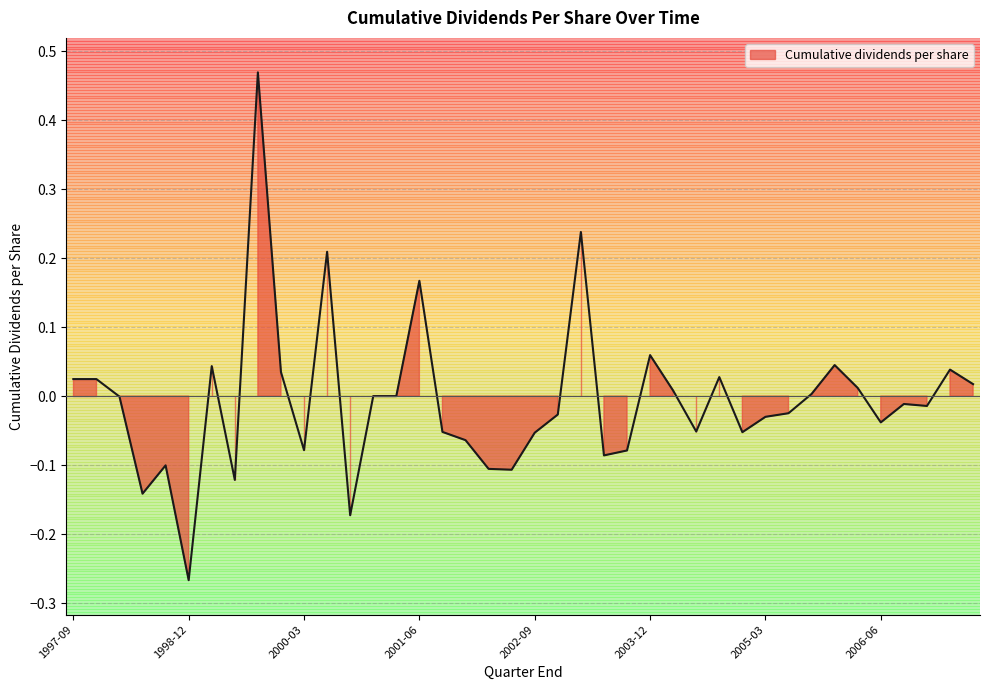

Reading left to right, list all the values displayed in this chart.

0.0	0.0	-0.0	-0.1	-0.1	-0.3	0.0	-0.1	0.5	0.0	-0.1	0.2	-0.2	0.0	0.0	0.2	-0.1	-0.1	-0.1	-0.1	-0.1	-0.0	0.2	-0.1	-0.1	0.1	0.0	-0.1	0.0	-0.1	-0.0	-0.0	0.0	0.0	0.0	-0.0	-0.0	-0.0	0.0	0.0